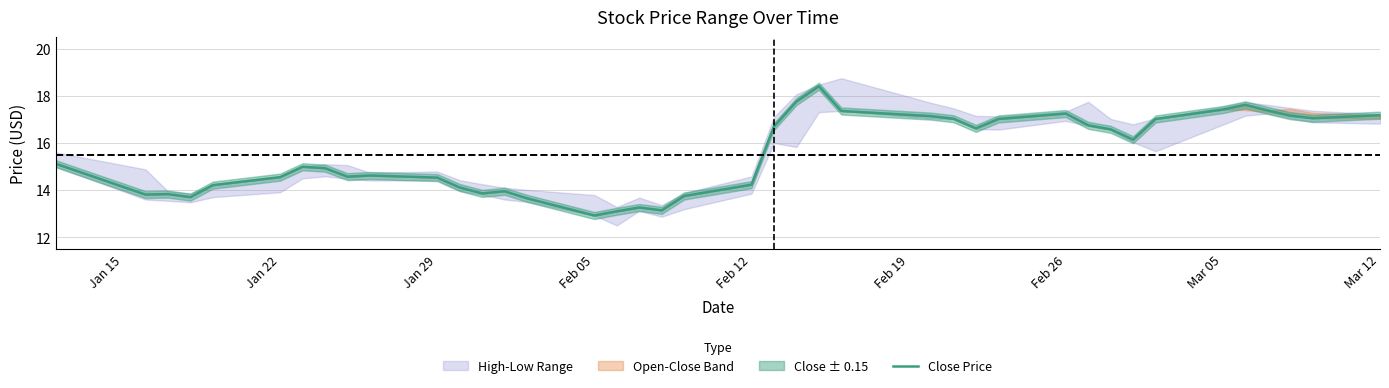

Reading left to right, list all the values displayed in this chart.

15.1	13.8	13.8	13.7	14.2	14.6	15.0	14.9	14.6	14.6	14.5	14.1	13.9	13.9	13.7	12.9	13.1	13.3	13.1	13.8	14.2	16.7	17.8	18.4	17.4	17.1	17.0	16.6	17.0	17.2	16.8	16.6	16.1	17.0	17.4	17.6	17.4	17.2	17.1	17.2